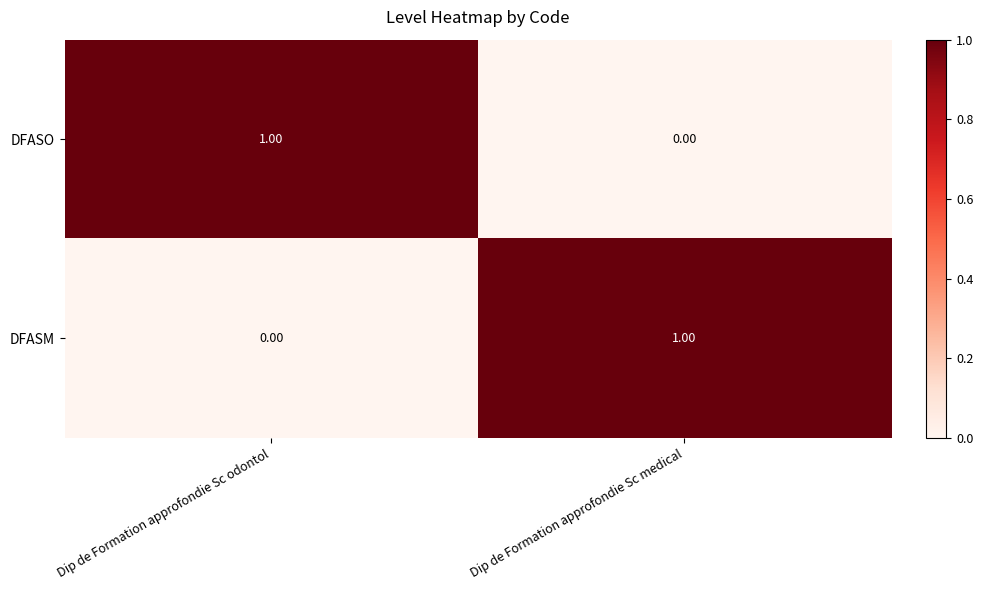

At which label does DFASM reach its minimum?

Dip de Formation approfondie Sc odontol